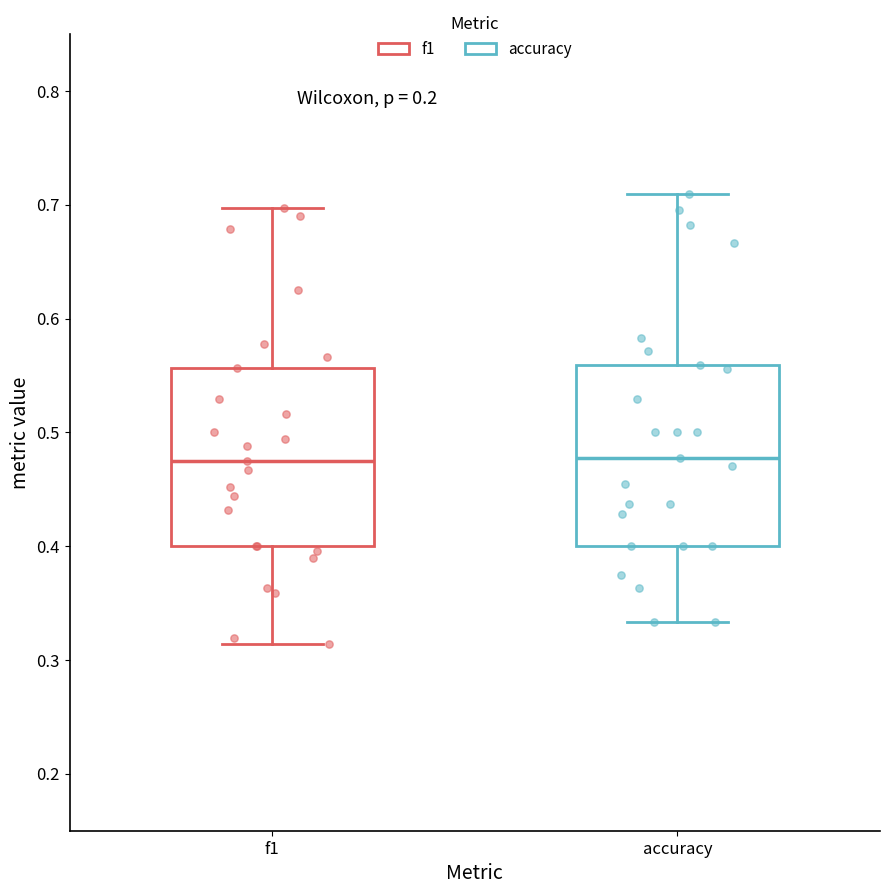

Reading left to right, transcribe this box plot: for each box, give where its median line is, the range the box spans, and where its two whiskers end, as read against the y-axis. The values are not printed on the chart, so give them approximately, as read against the axis.

f1: median 0.48, box 0.40 to 0.56, whiskers 0.31 to 0.70
accuracy: median 0.48, box 0.40 to 0.56, whiskers 0.33 to 0.71